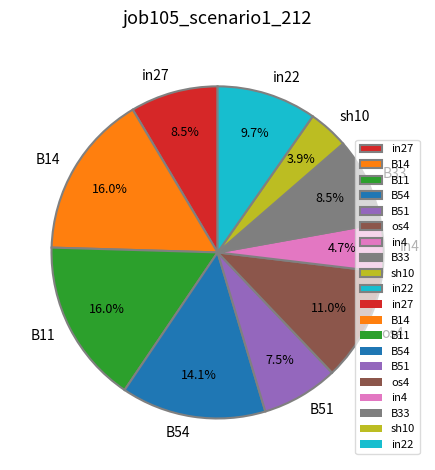

What is the total percentage of B54 and in27?

22.6%